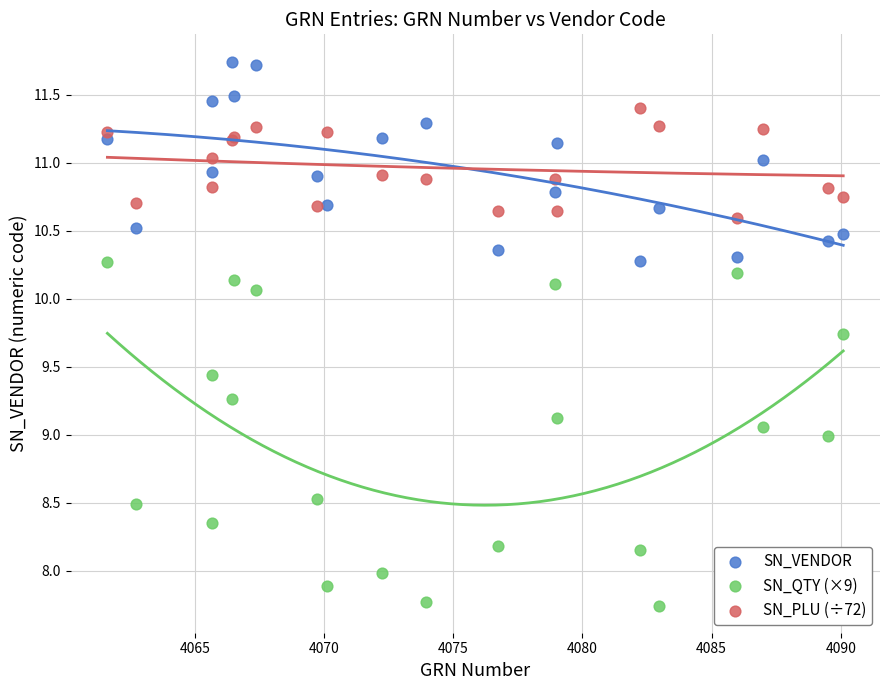

Which series reaches the maximum Y coordinate?

SN_VENDOR